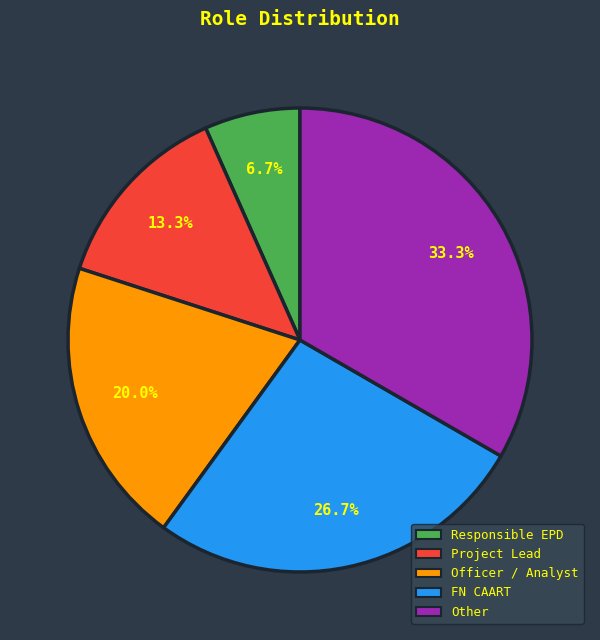

Is there a majority slice in this chart?

No